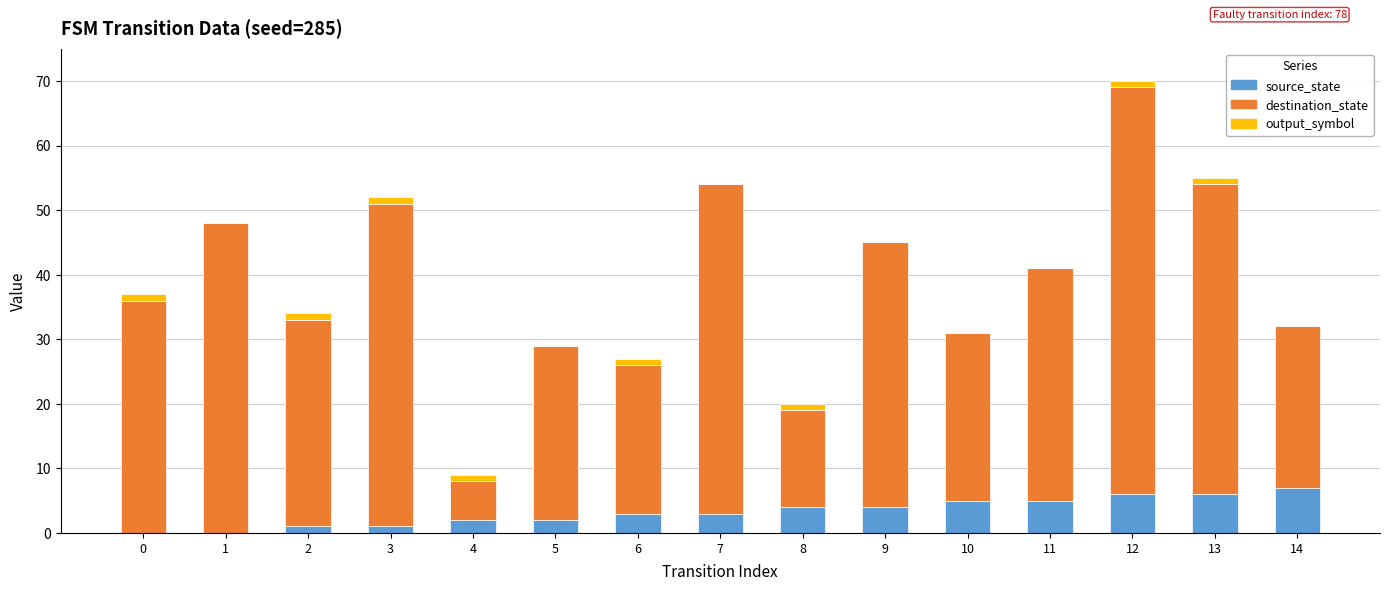

The source_state series shows 7 at 14. True or false?

True